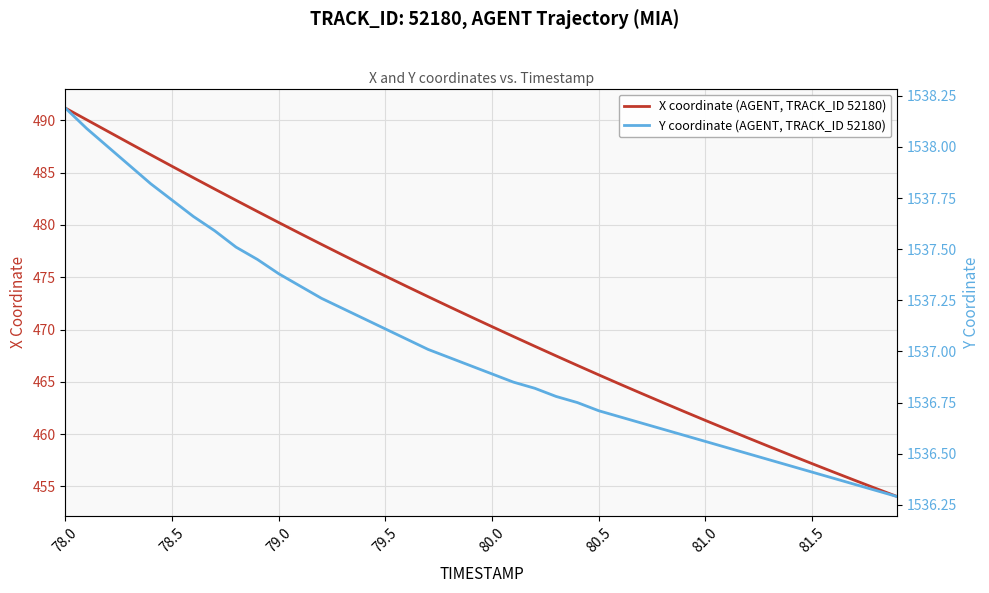

Which category has the highest value across all series?

78.0